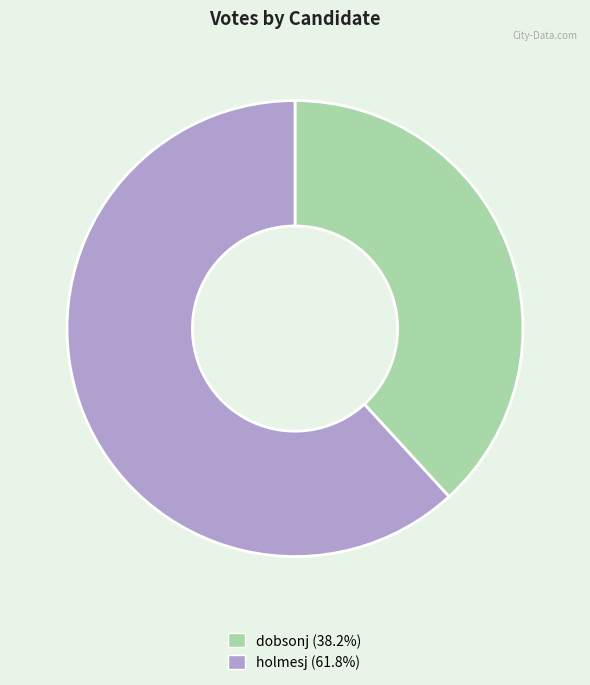

How many segments does this pie chart have?

2